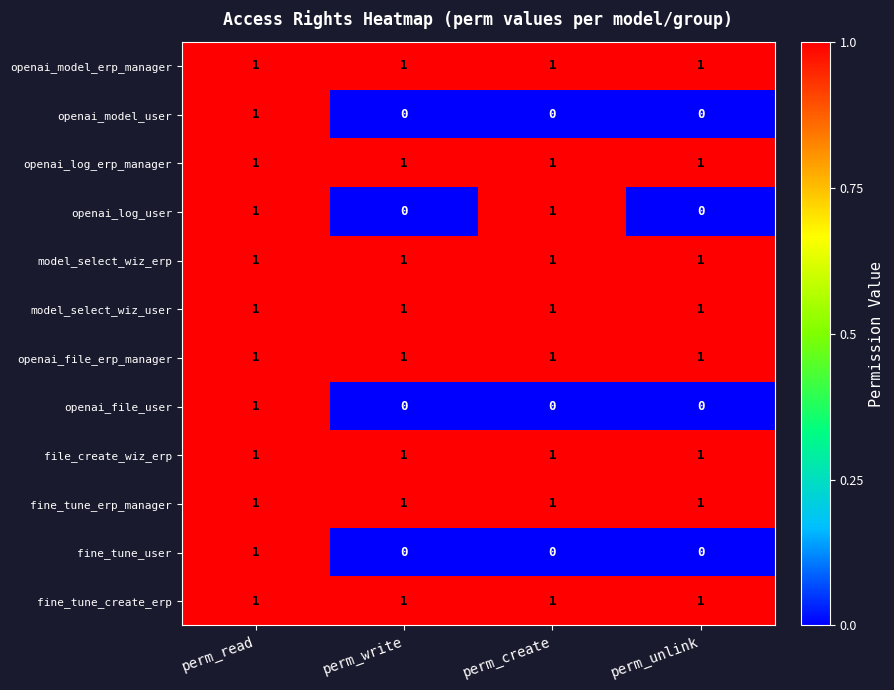

At which category is the sum across all series the highest?

perm_read